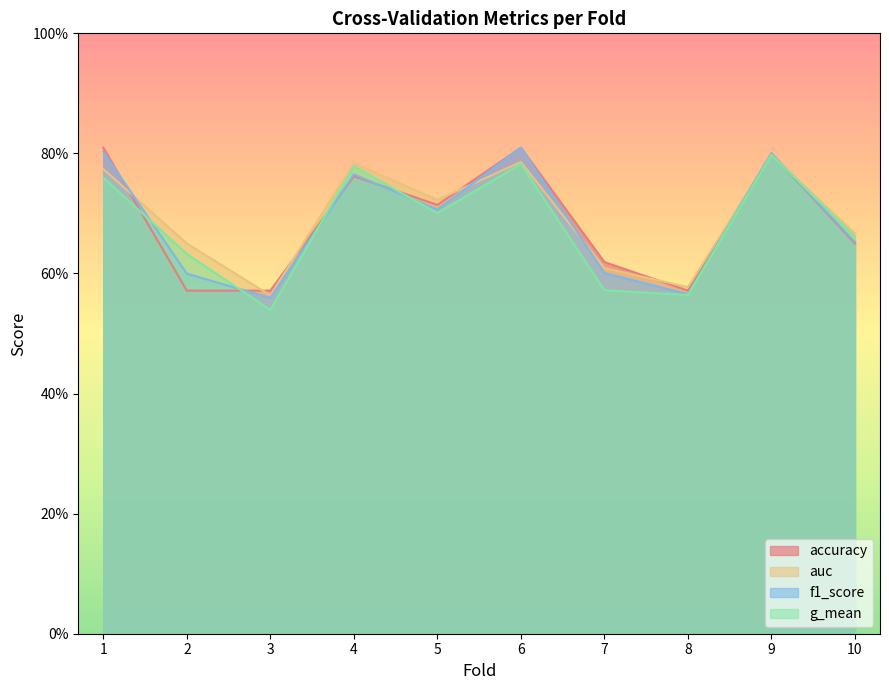

Is the value of accuracy at 2 greater than the value of f1_score at 1?

No